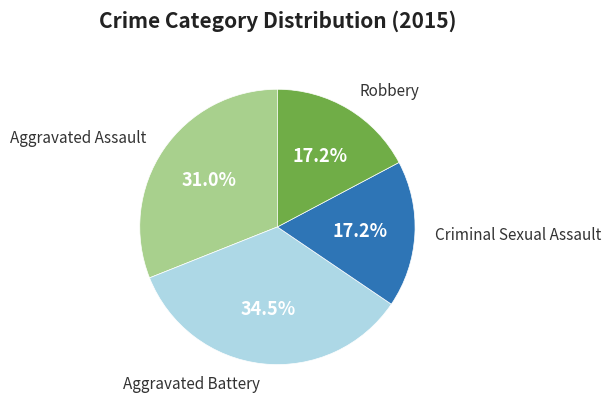

How many segments does this pie chart have?

4